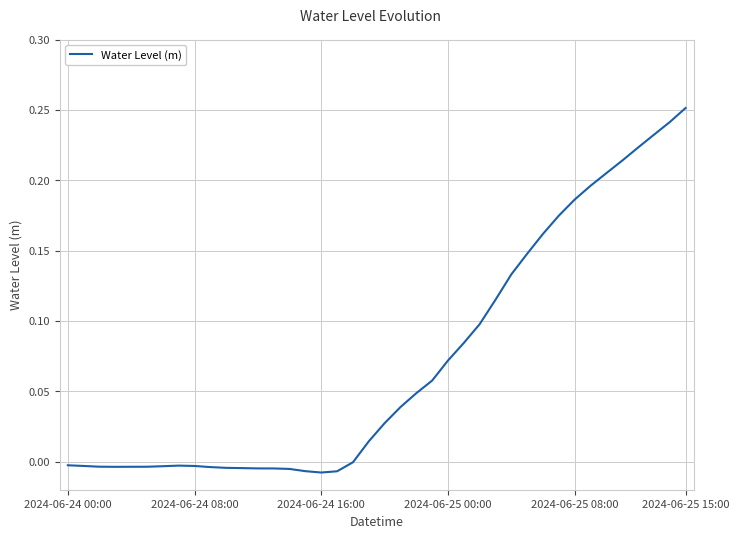

Is this an area chart (filled region under the line)?

No